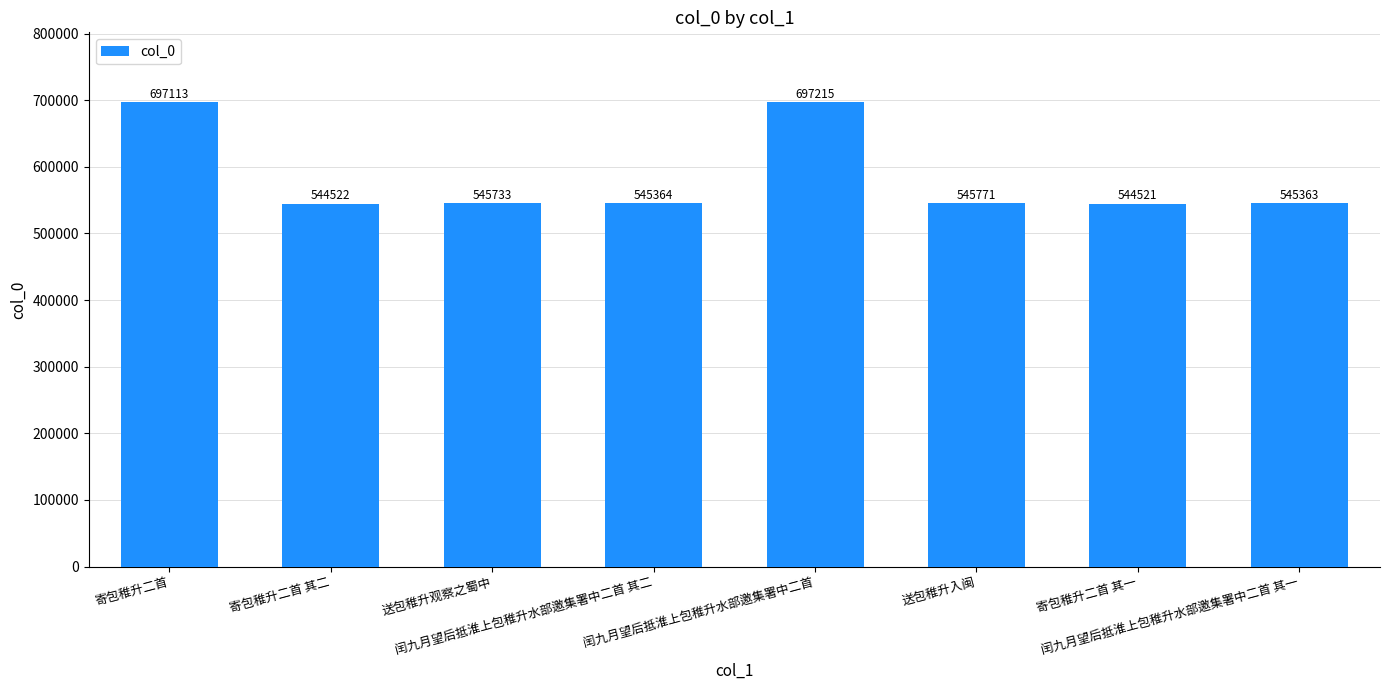

Reading right to left, extract all data points from this chart.

闰九月望后抵淮上包稚升水部邀集署中二首 其一=545363	寄包稚升二首 其一=544521	送包稚升入闽=545771	闰九月望后抵淮上包稚升水部邀集署中二首=697215	闰九月望后抵淮上包稚升水部邀集署中二首 其二=545364	送包稚升观察之蜀中=545733	寄包稚升二首 其二=544522	寄包稚升二首=697113